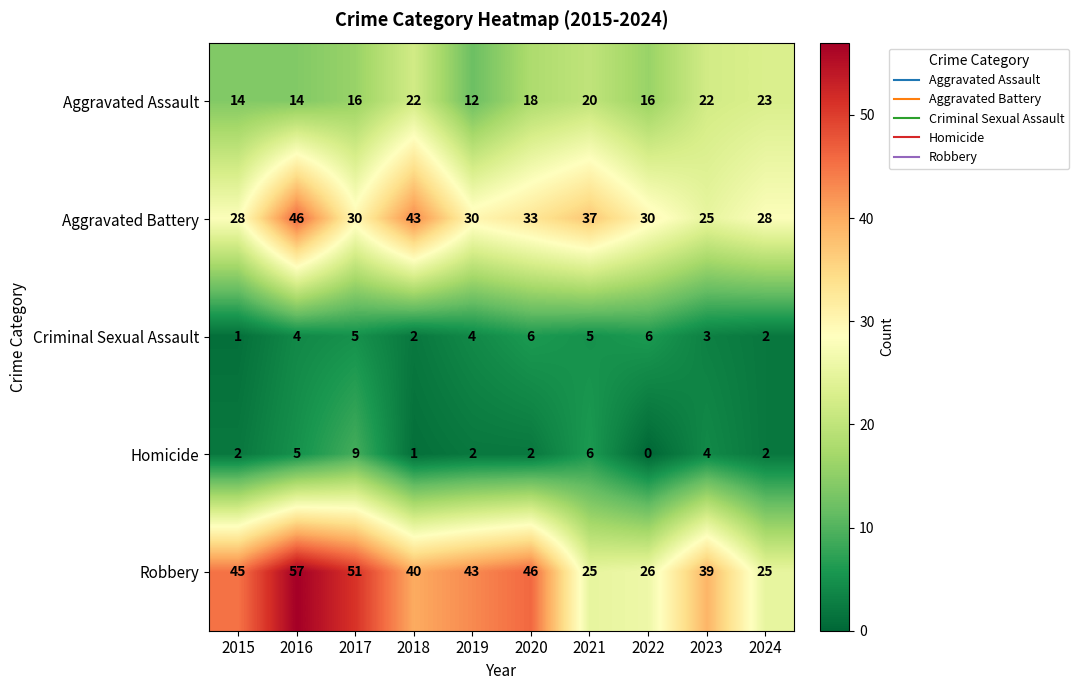

What is the total value across all series at 2020?

105